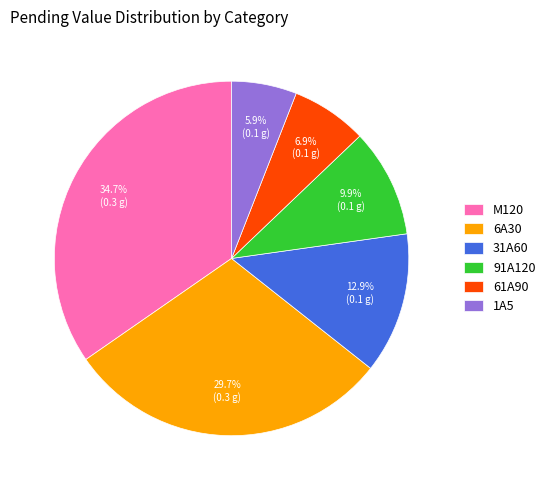

Is there a majority slice in this chart?

No